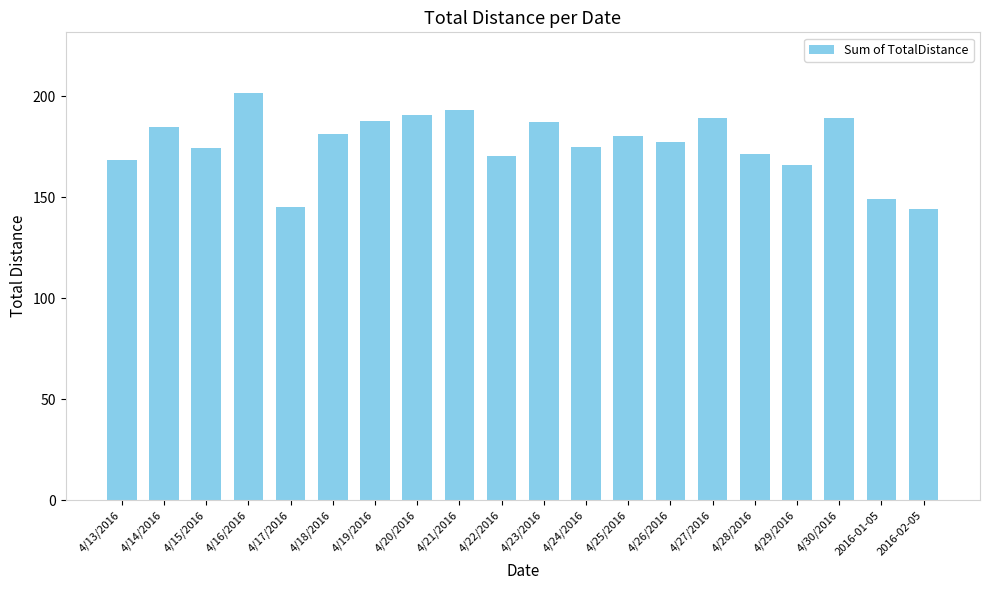

What is the change in value from 4/15/2016 to 4/20/2016?

+15.9